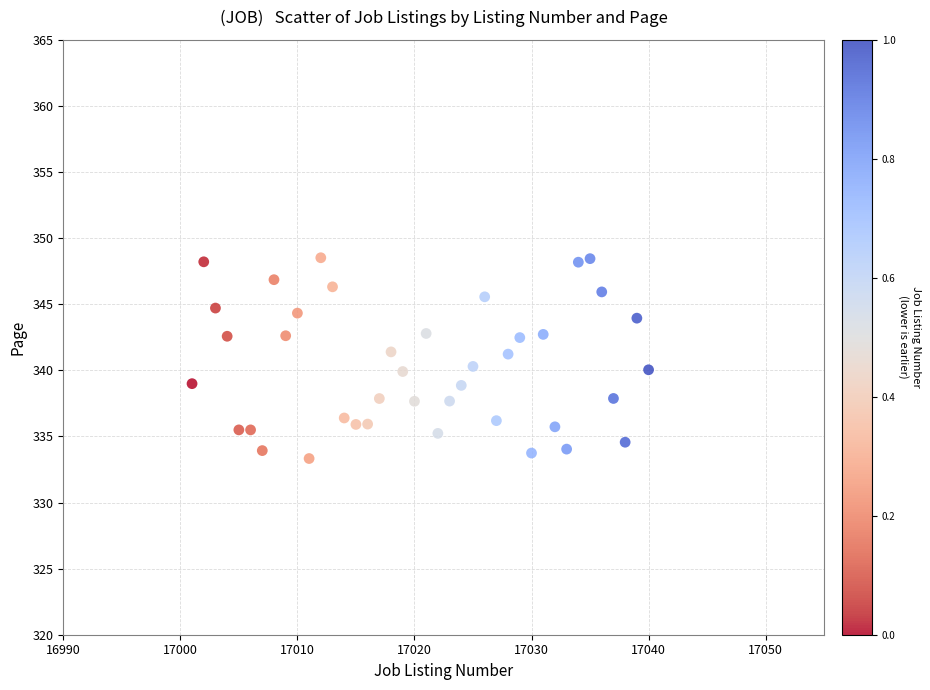

What is the range of X values (max minus min)?

39.0